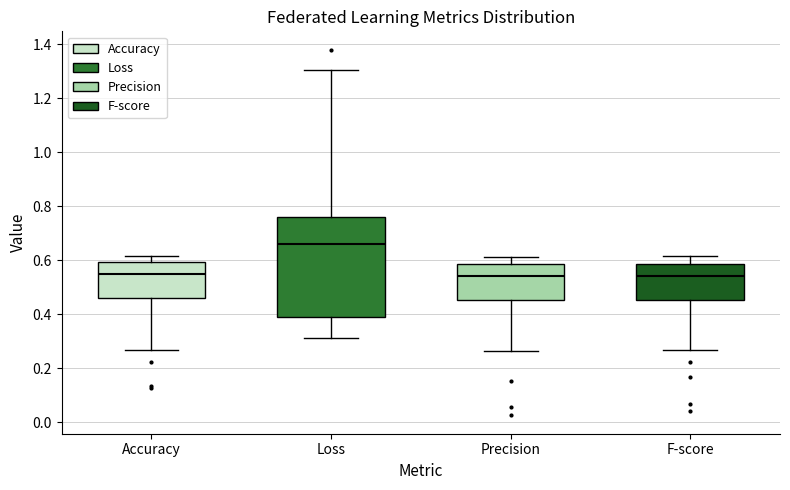

Which box is the tallest, from its lower edge to its upper edge?

Loss